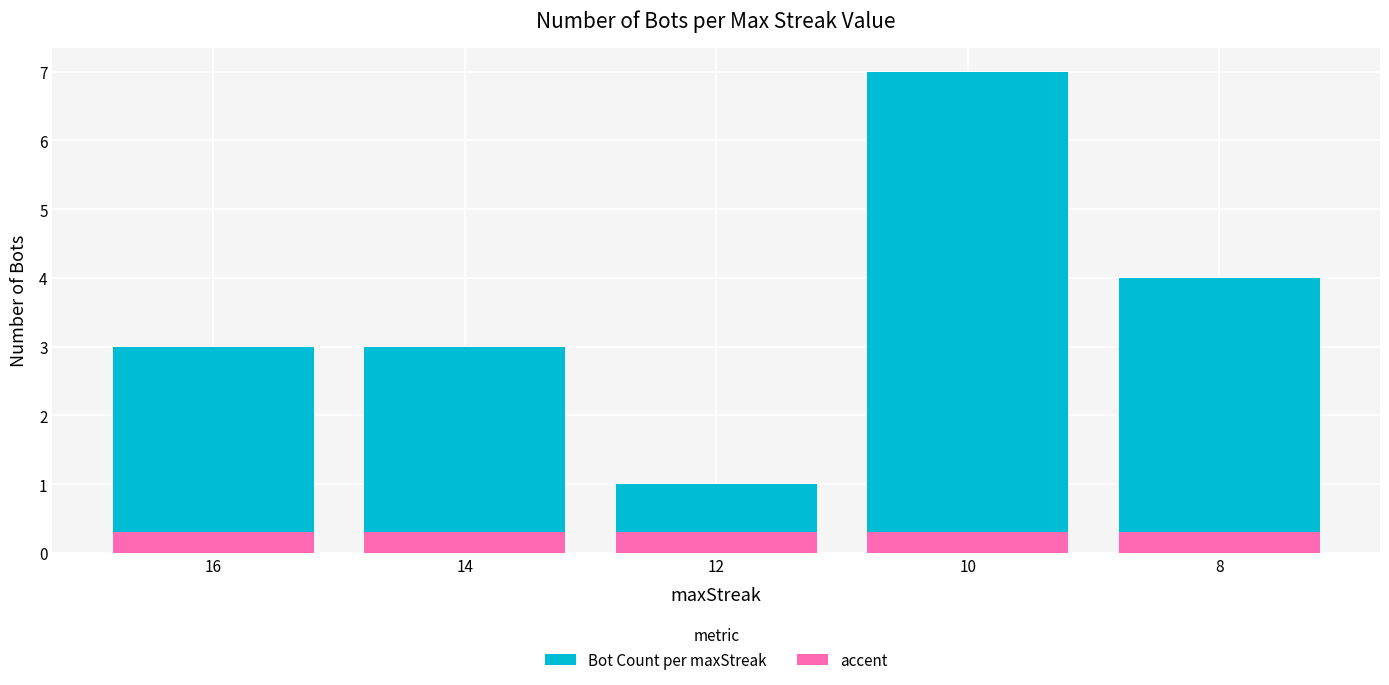

Reading left to right, extract all data points from this chart.

Bot Count per maxStreak: 3.0	3.0	1.0	7.0	4.0
accent: 0.3	0.3	0.3	0.3	0.3